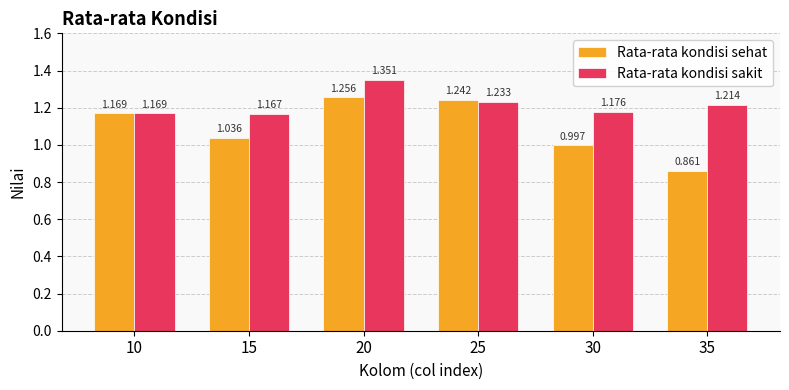

Which category has the highest value across all series?

20